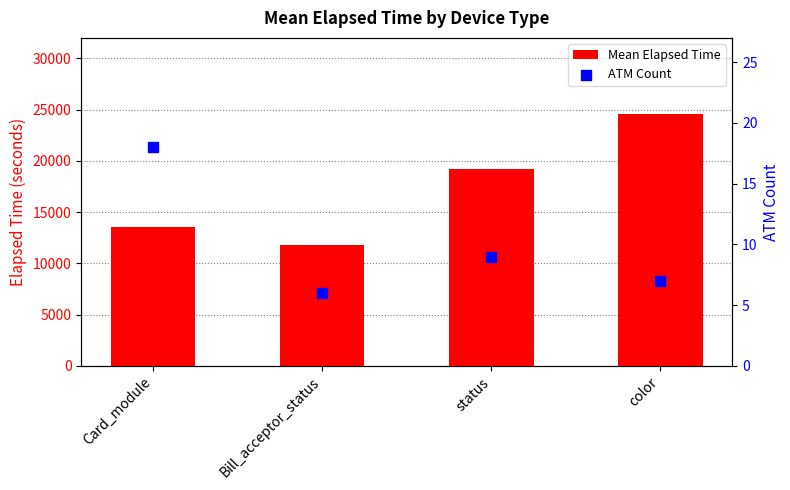

Which series has the largest total across all categories?

Mean Elapsed Time